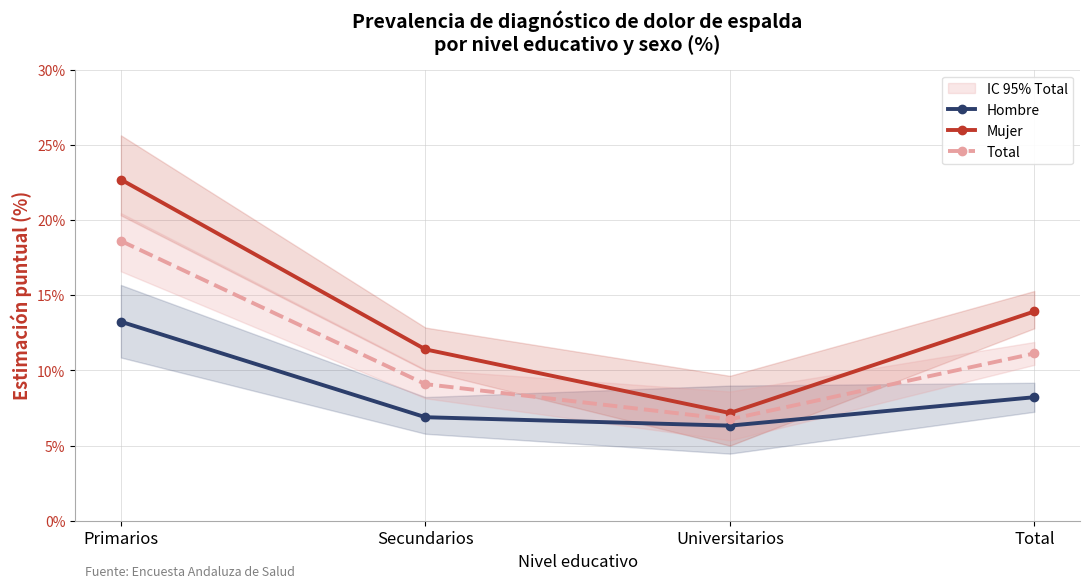

True or false: Total has a value of 9.1 at Secundarios.

True